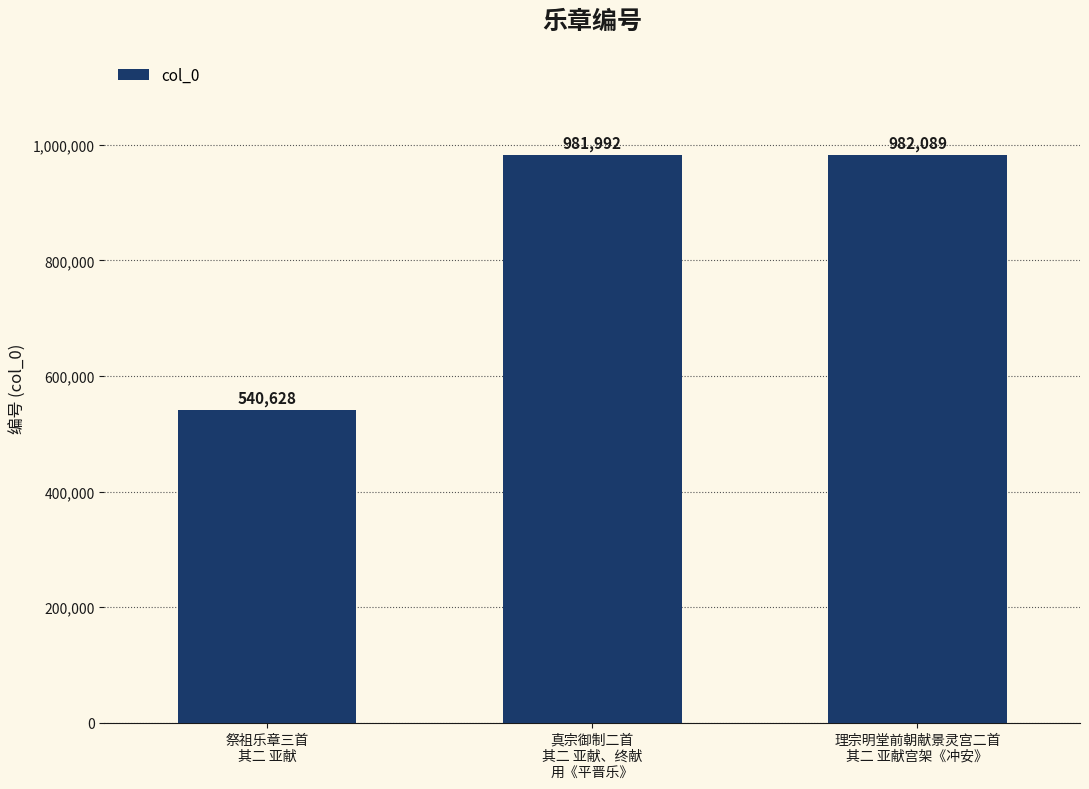

What is the ratio of the value at 真宗御制二首
其二 亚献、终献
用《平晋乐》 to the value at 理宗明堂前朝献景灵宫二首
其二 亚献宫架《冲安》?

1.0